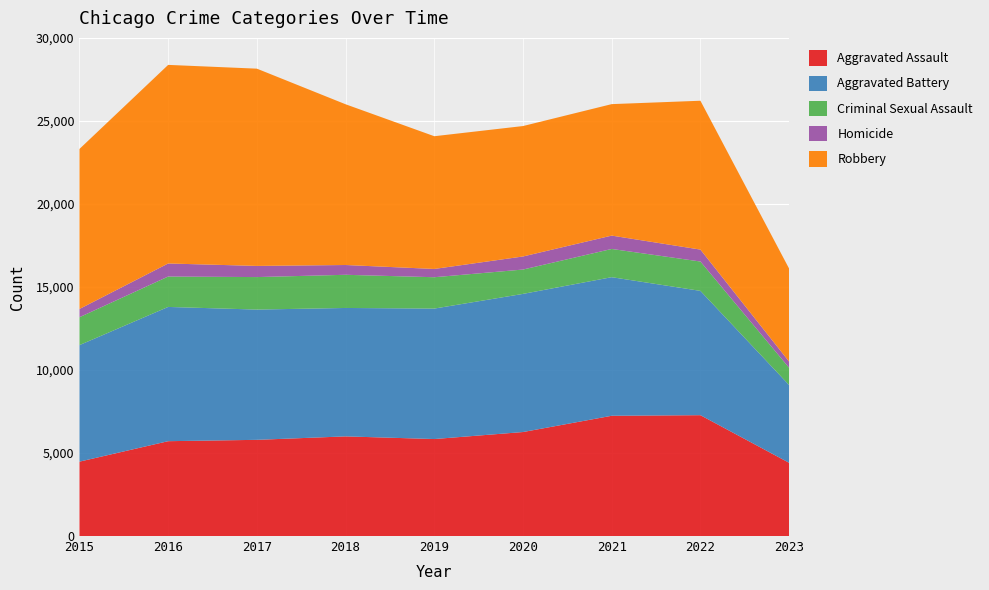

Reading left to right, list all the values displayed in this chart.

Aggravated Assault: 4480	5712	5793	6001	5841	6263	7243	7278	4410
Aggravated Battery: 7018	8085	7845	7734	7857	8319	8346	7486	4682
Criminal Sexual Assault: 1680	1831	1957	1998	1888	1467	1700	1768	1040
Homicide: 496	786	672	589	498	787	804	718	372
Robbery: 9638	11960	11880	9680	7994	7855	7918	8965	5600